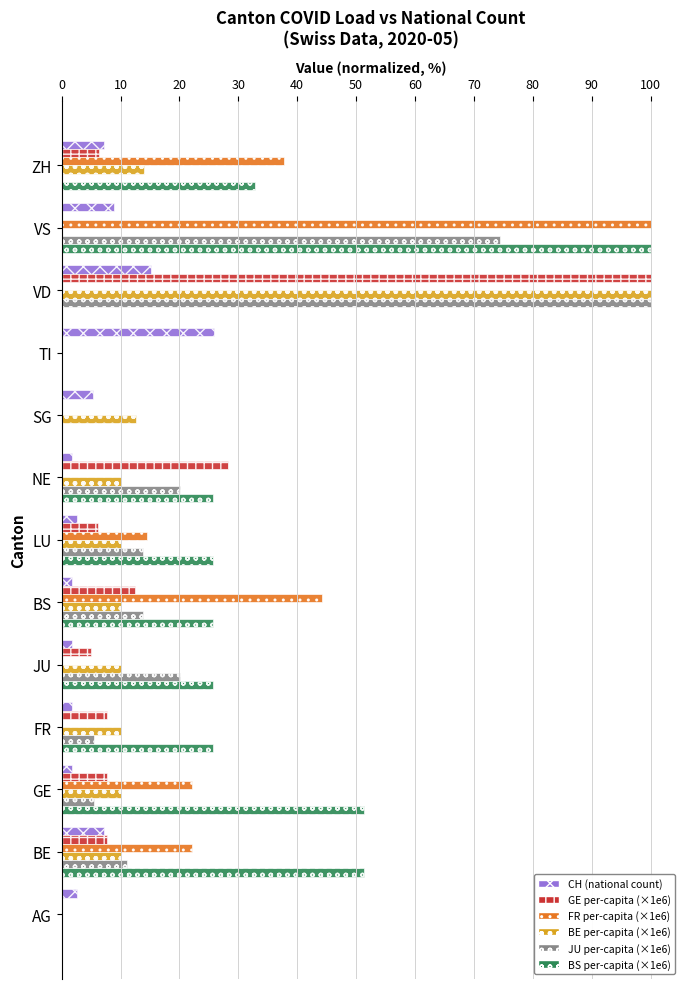

What is the sum of all BE per-capita (×1e6) values?

197.4